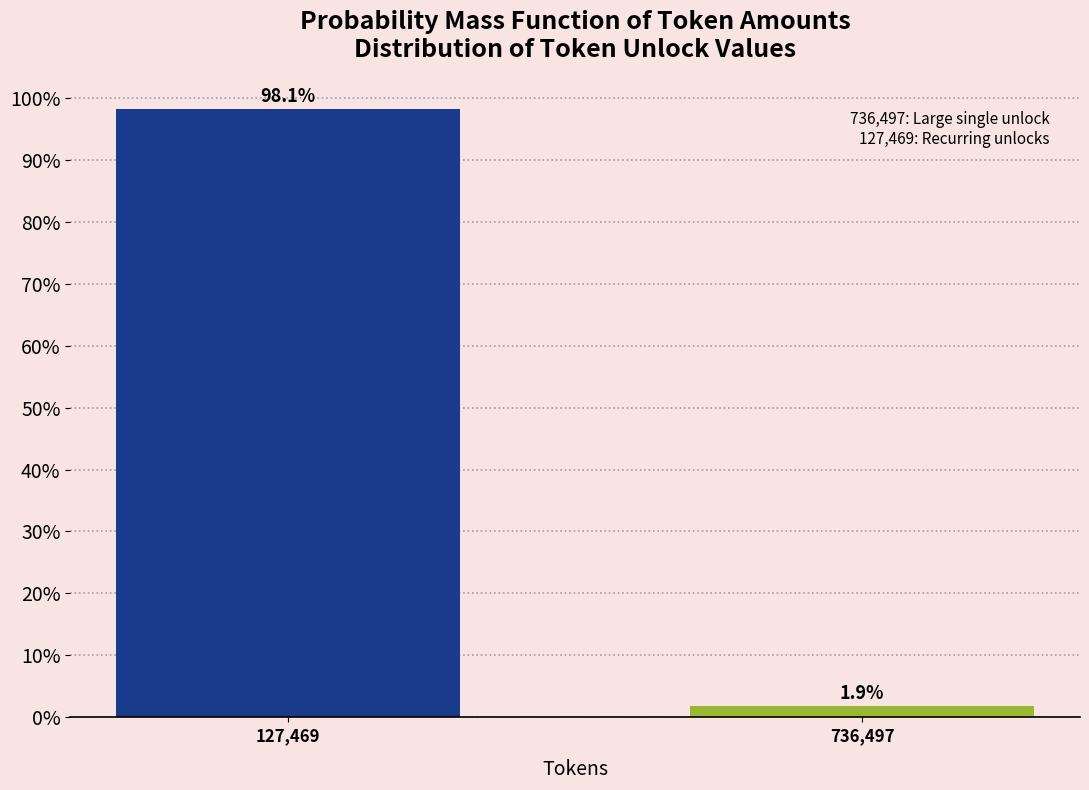

Does the chart contain any negative values?

No